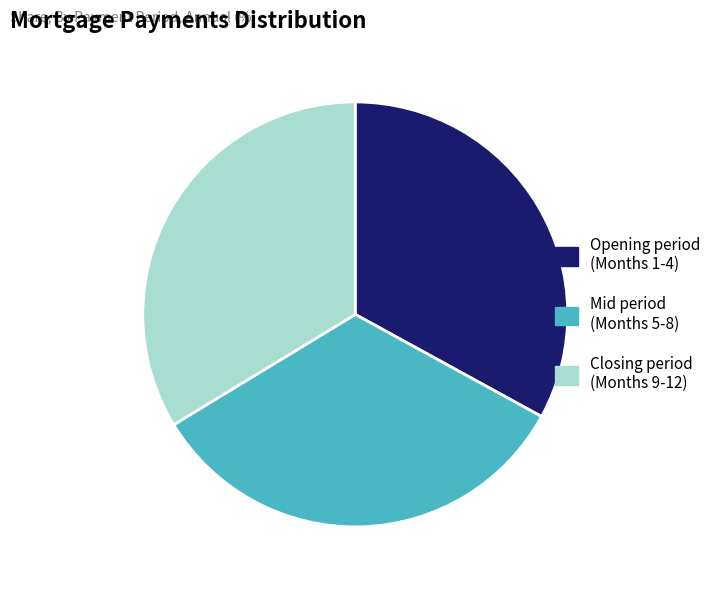

Is there a majority slice in this chart?

No